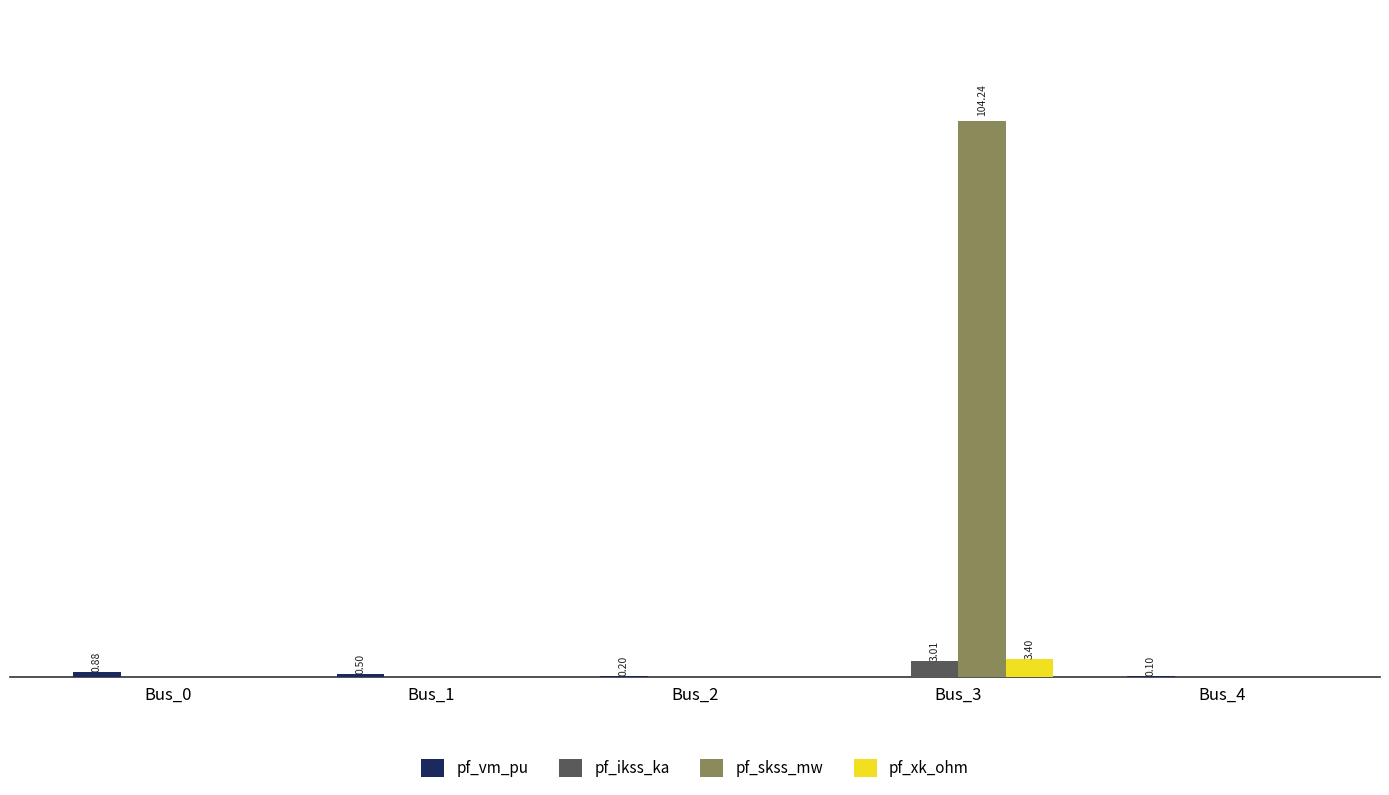

What is the difference between the pf_skss_mw values at Bus_3 and Bus_1?

104.2